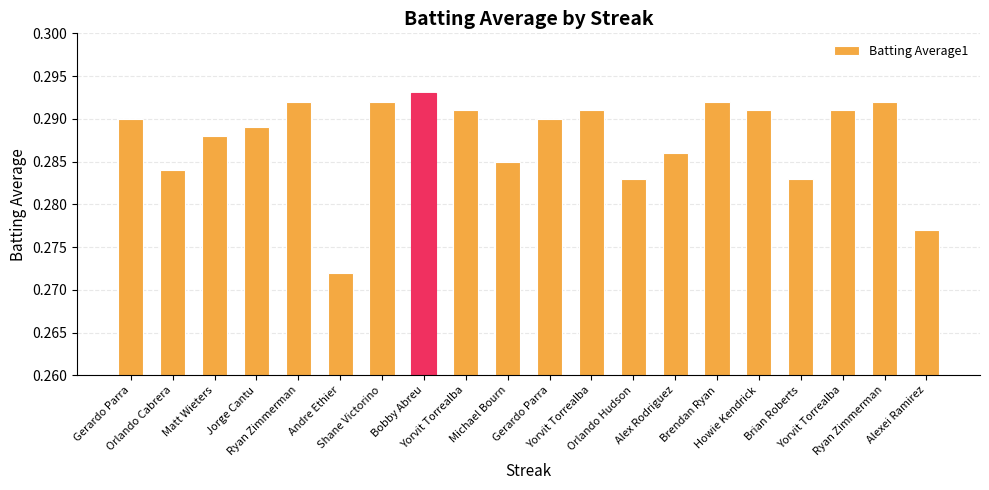

How many bars are there in total?

20